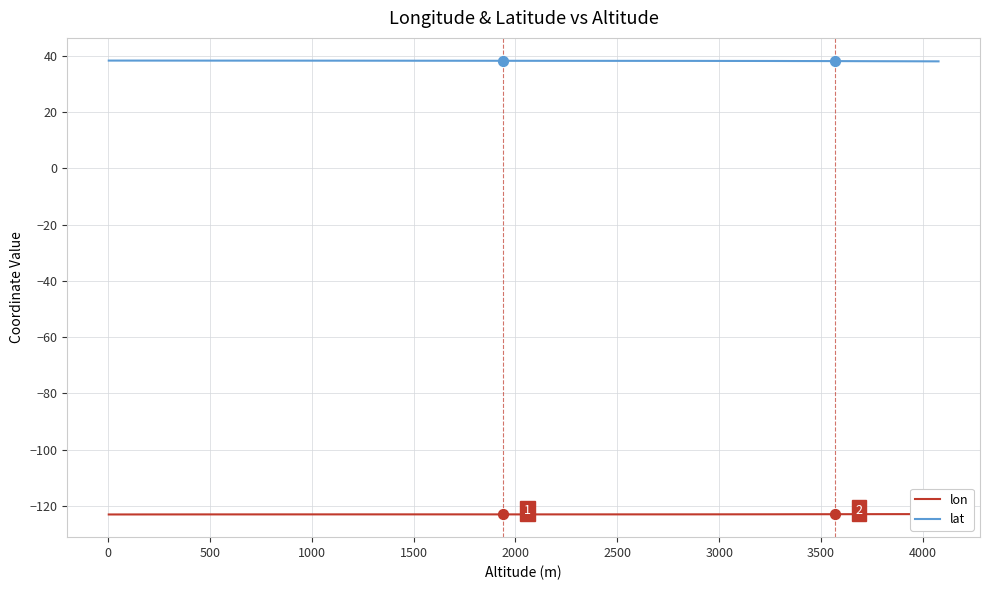

What is the lowest value of the lat series?

38.0